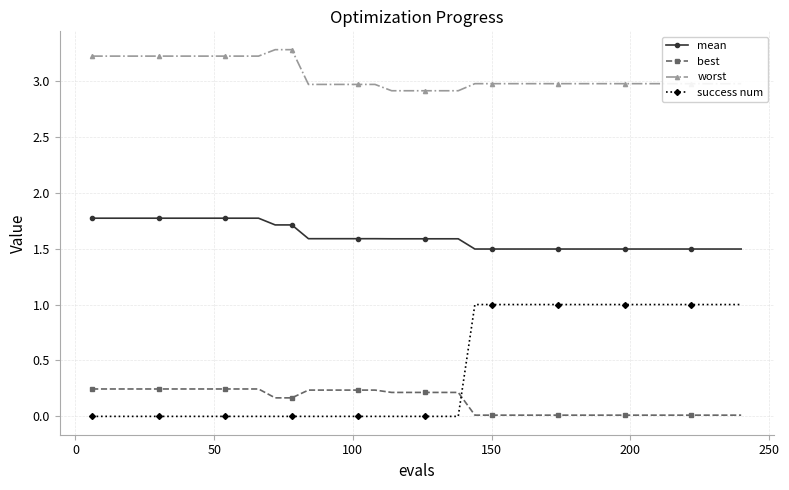

How many lines are shown in the chart?

4